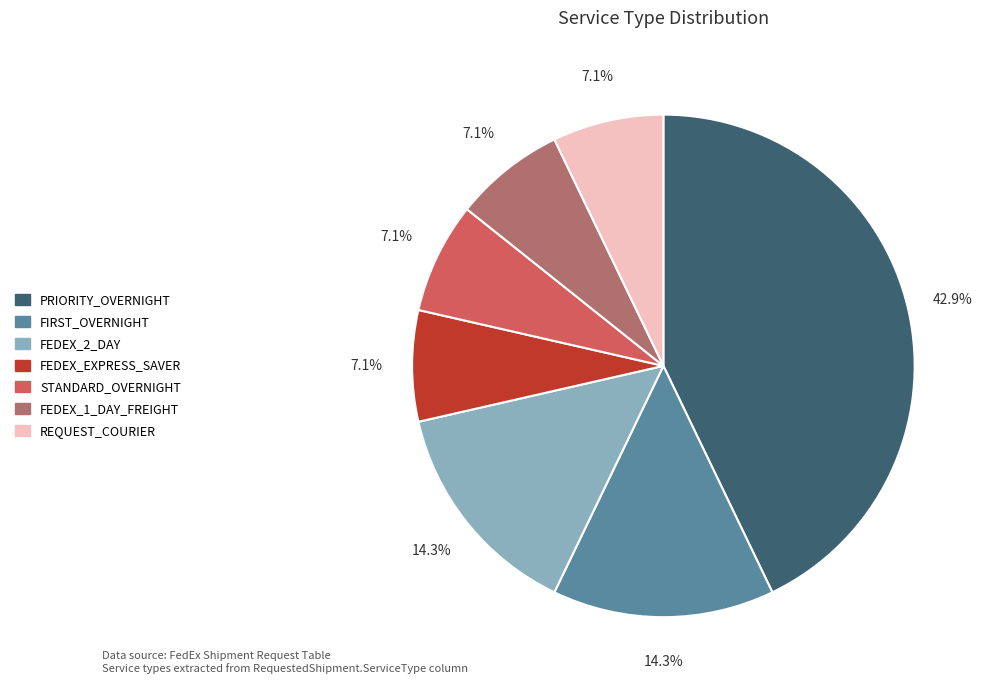

The PRIORITY_OVERNIGHT slice represents 43% of the pie. True or false?

True